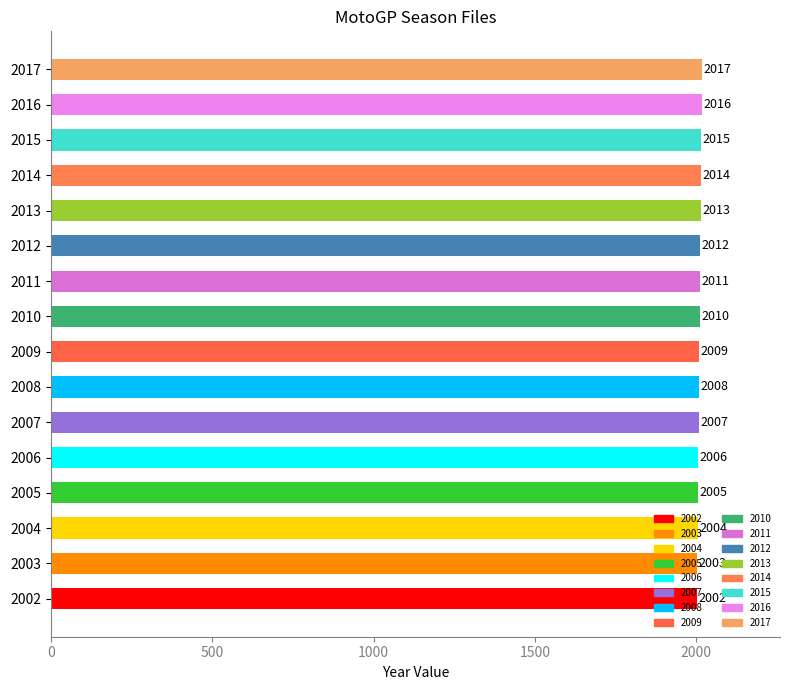

What is the difference between the maximum and second lowest values?

14